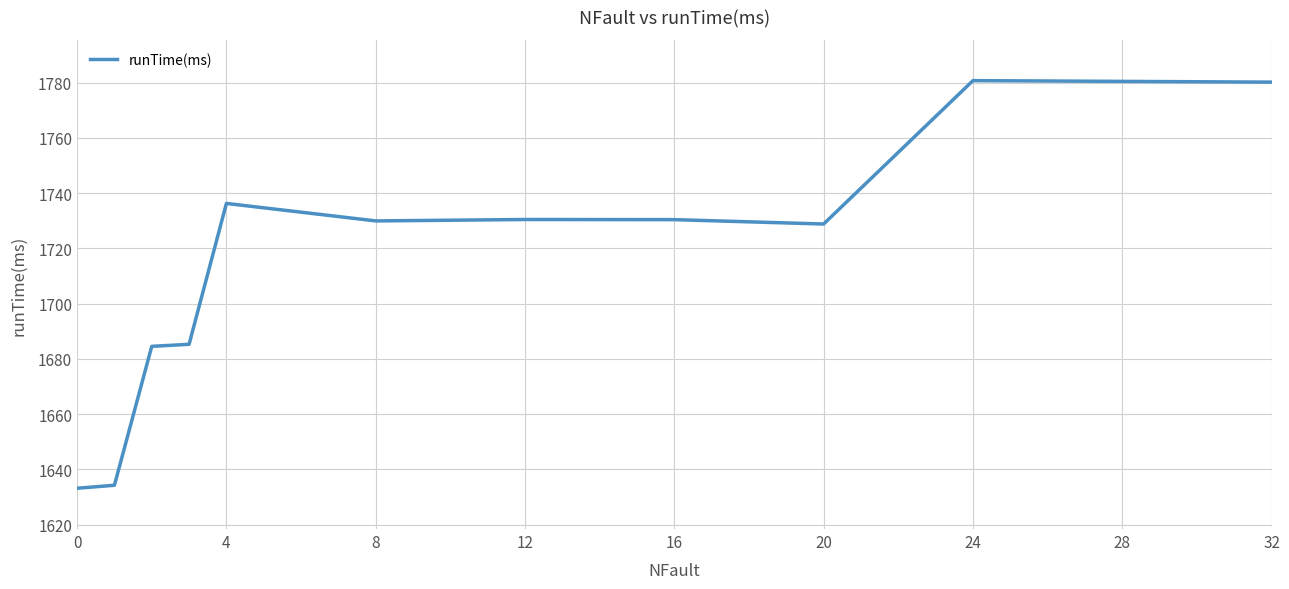

What is the smallest value displayed?

1633.2